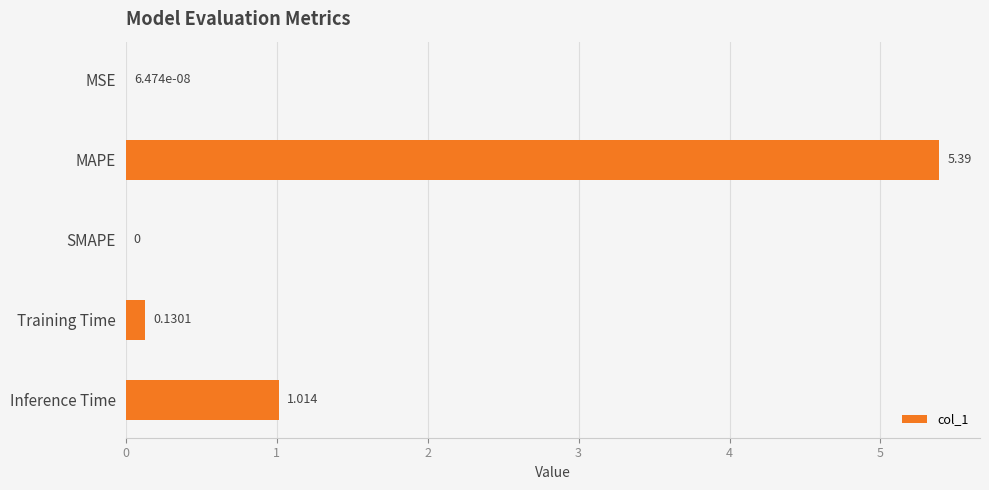

Which label corresponds to the largest value in the chart?

MAPE